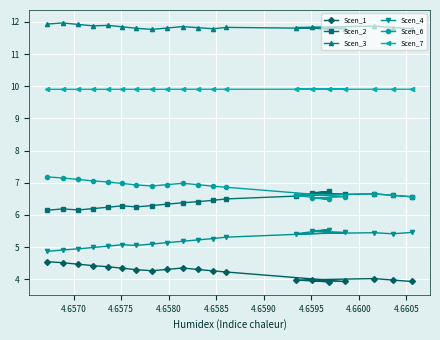

What is the smallest value displayed?

3.9